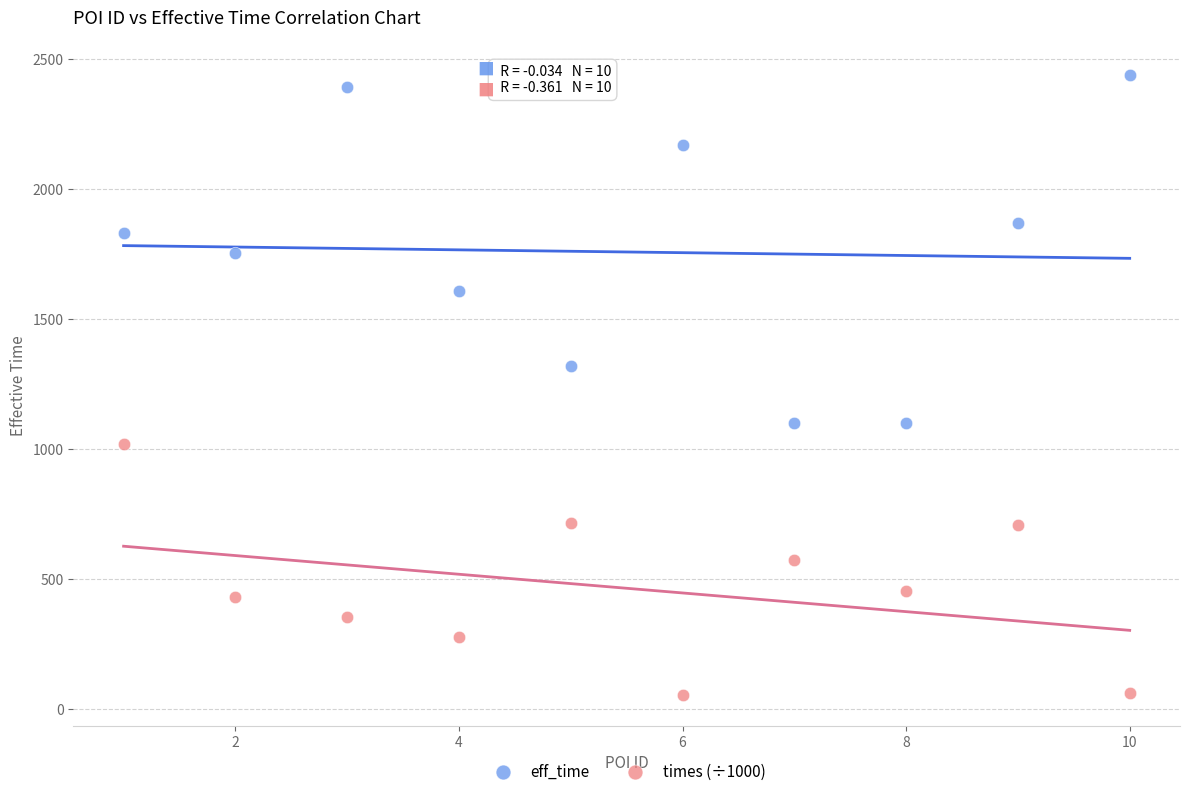

Across all data points, what is the range of Y values (max minus min)?

2382.2